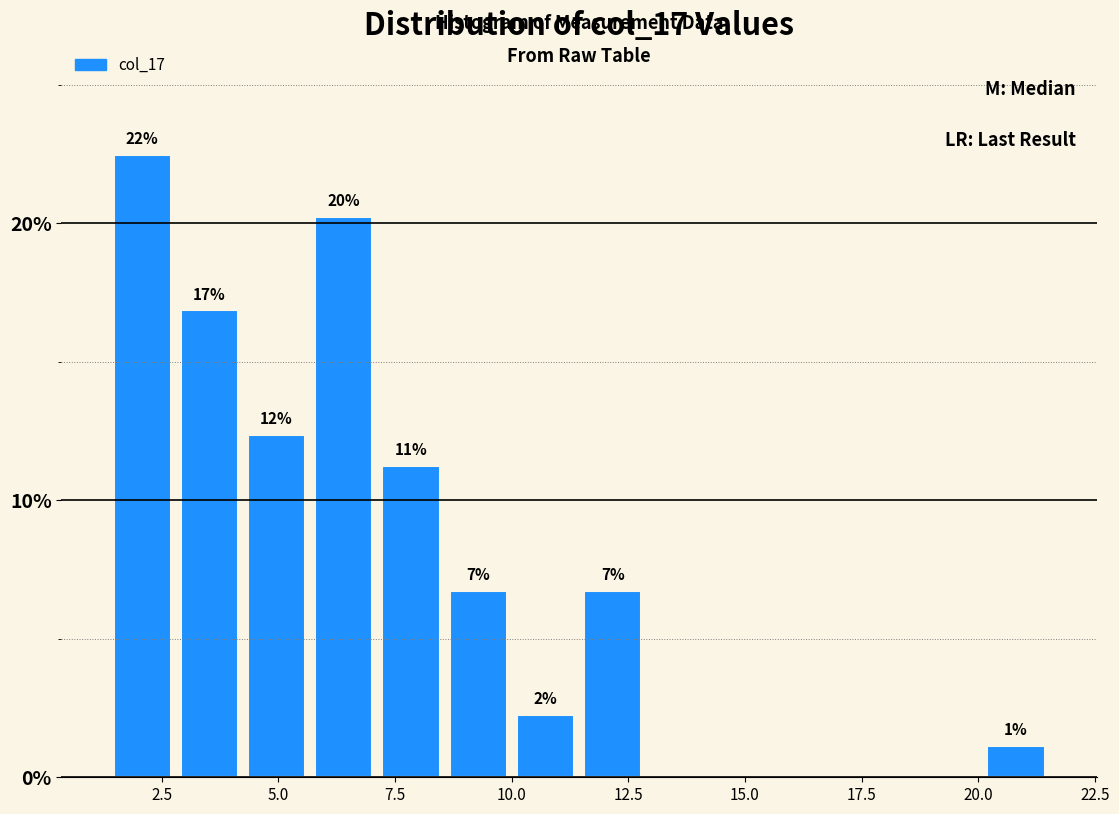

Read against the x-axis, roughly where is the centre of the tallest bar?

2.0